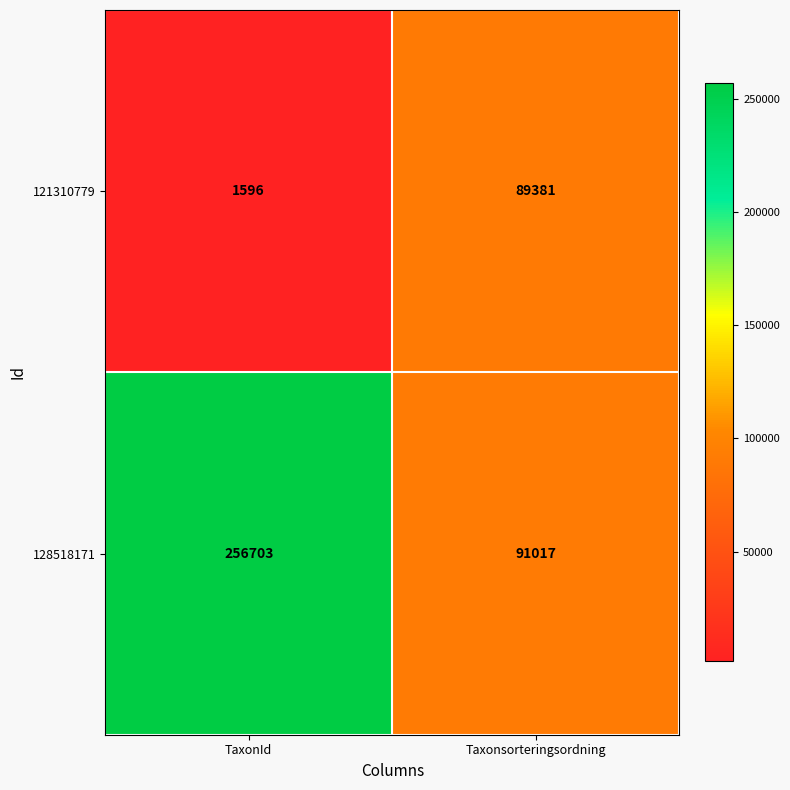

At which category is the sum across all series the highest?

TaxonId